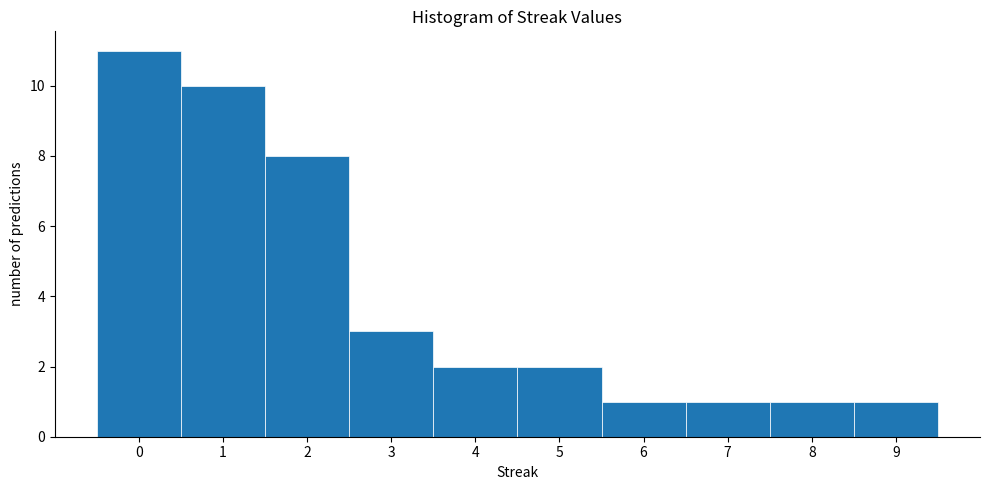

Reading left to right, list every bar in this chart as the range it spans on the x-axis followed by its height. The values are not printed on the chart, so give them approximately, as read against the axis.

-0.5 to 0.5: 11
0.5 to 1.5: 10
1.5 to 2.5: 8
2.5 to 3.5: 3
3.5 to 4.5: 2
4.5 to 5.5: 2
5.5 to 6.5: 1
6.5 to 7.5: 1
7.5 to 8.5: 1
8.5 to 9.5: 1